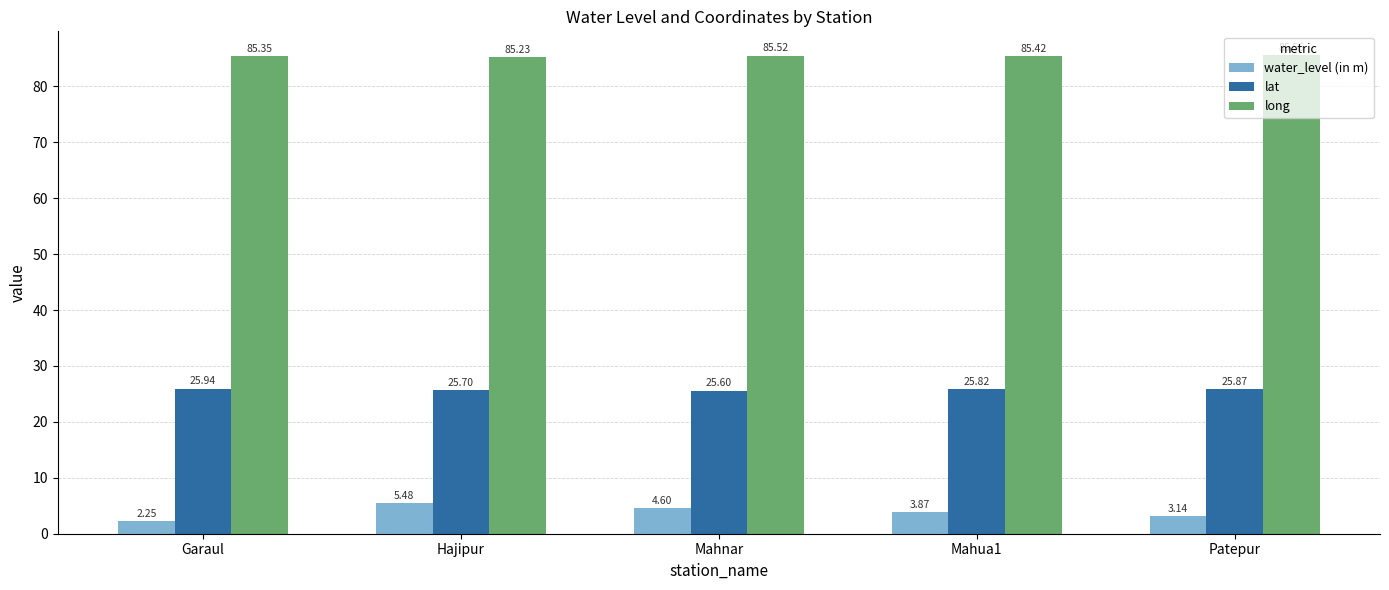

Between Hajipur and Mahnar, which series saw the biggest shift?

water_level (in m)